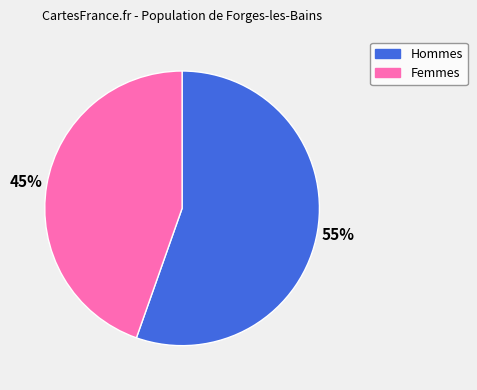

Combined, do Hommes and Femmes account for over 50%?

Yes